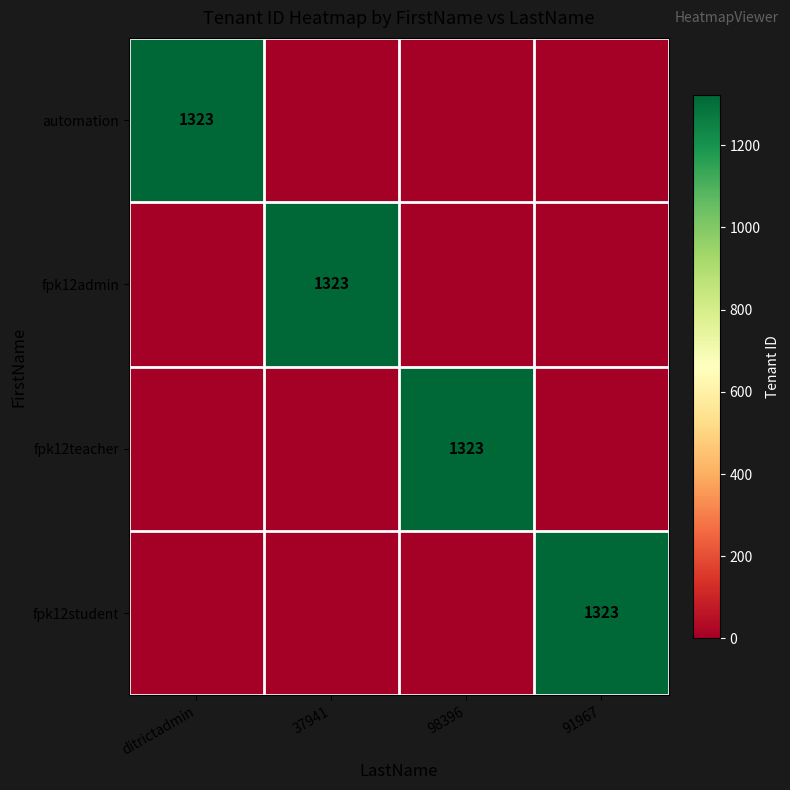

Is it true that automation equals 1759 at ditrictadmin?

False